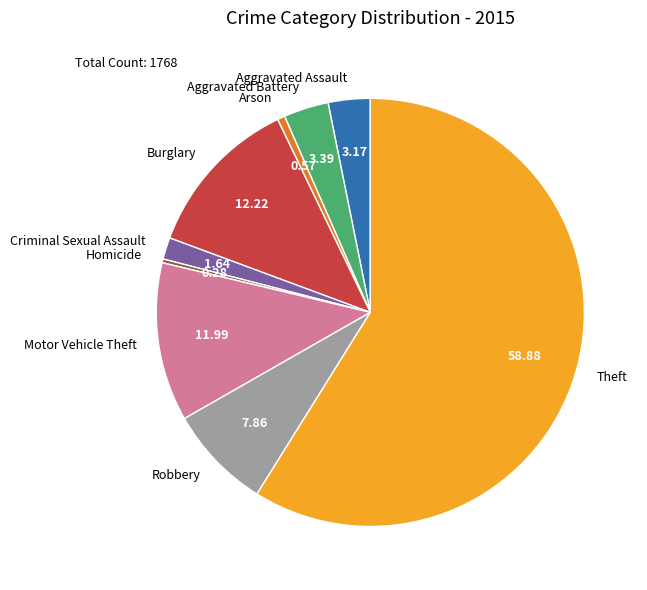

What is the ratio of the value at Motor Vehicle Theft to the value at Arson?

21.2